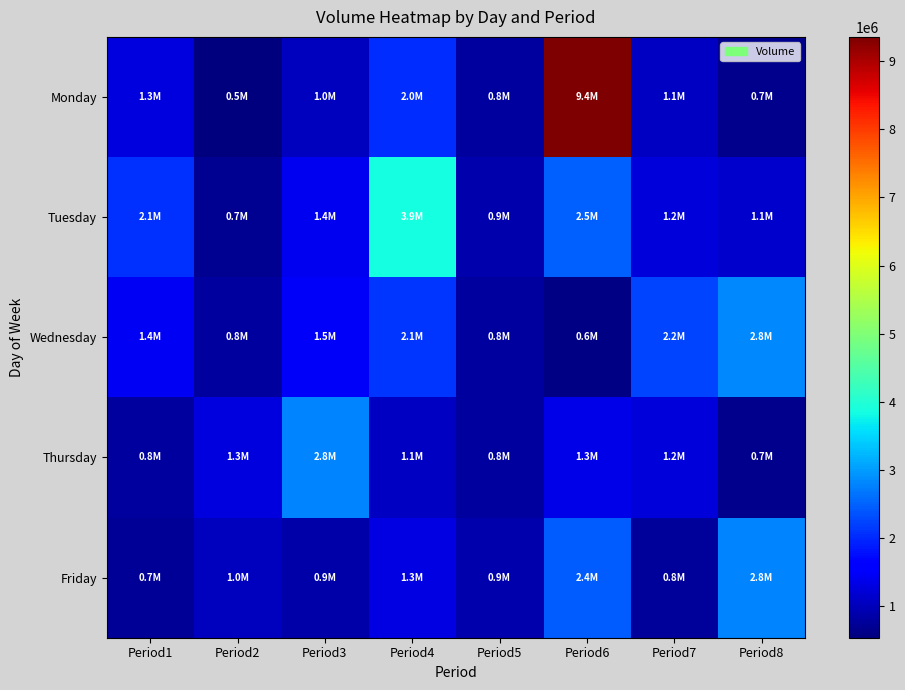

Rank the series by their maximum value, from highest to lowest.

Monday, Tuesday, Wednesday, Thursday, Friday